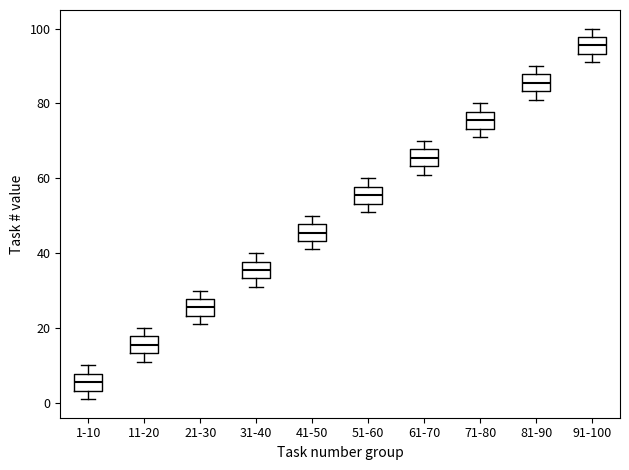

Which box has the lowest median line?

1-10